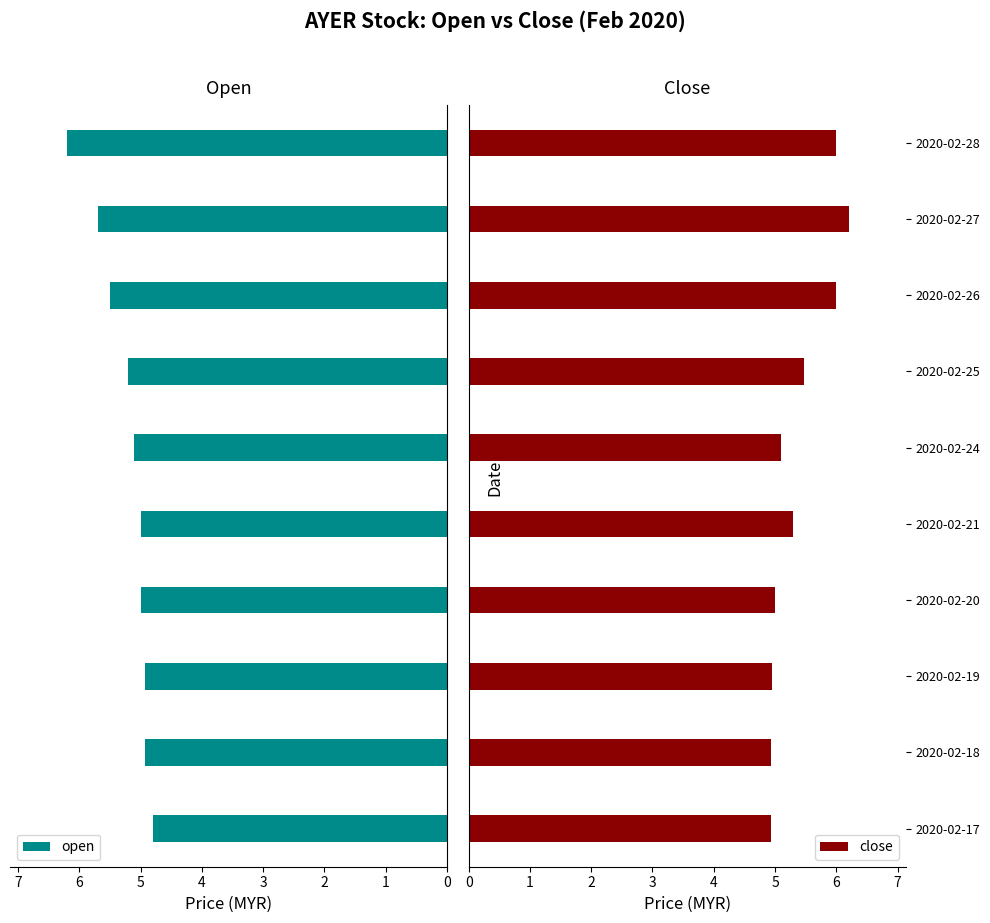

What is the maximum value for open?

6.2